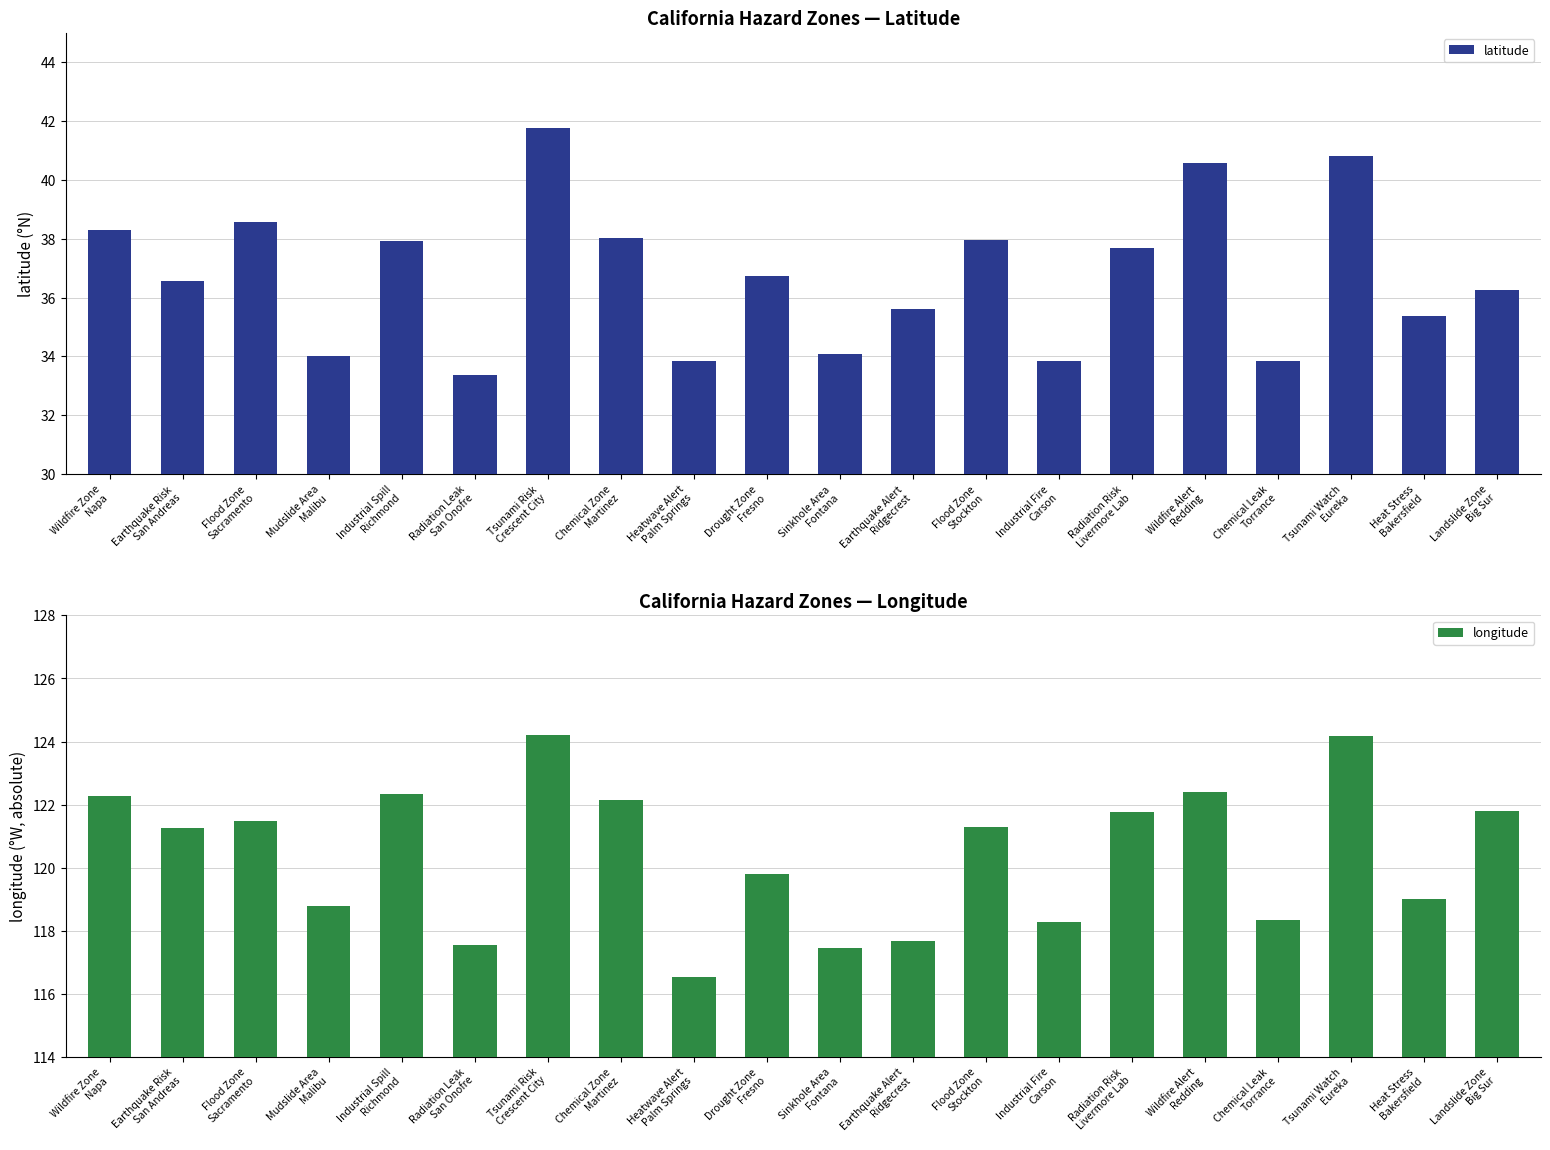

What are all the series names shown in the legend?

latitude, longitude